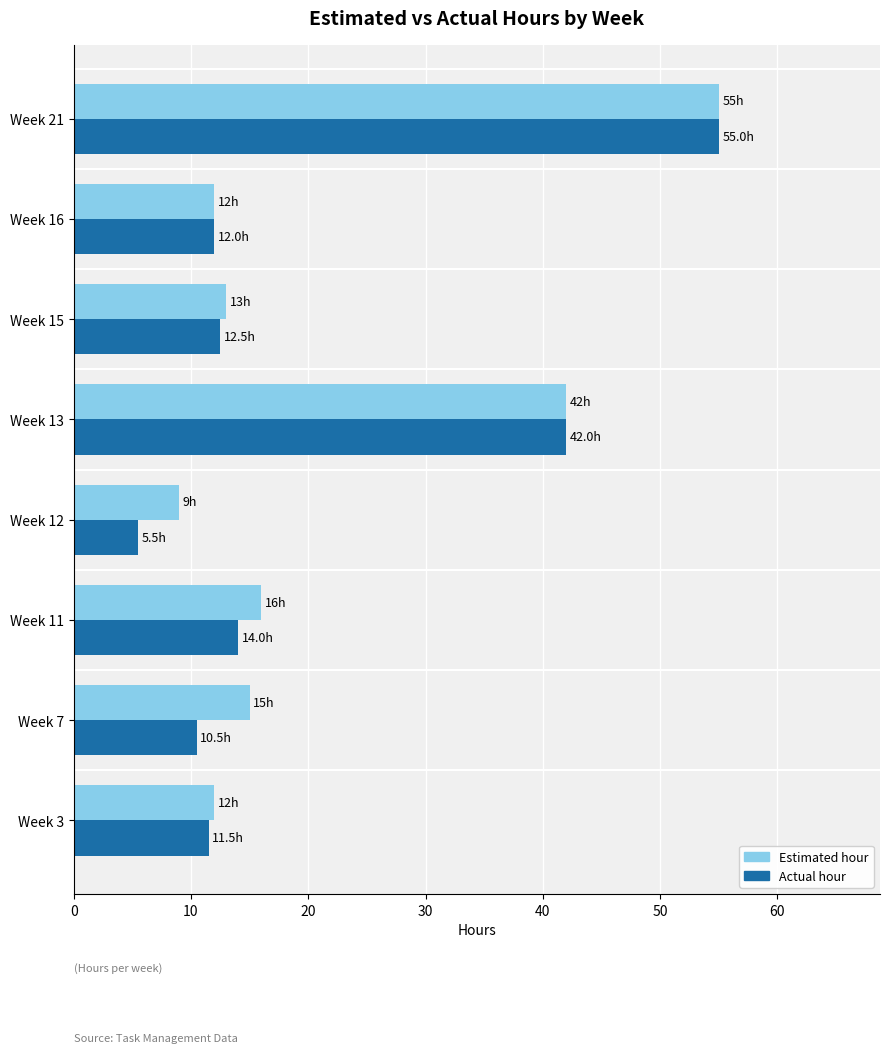

The Estimated hour series shows 73.8 at Week 21. True or false?

False